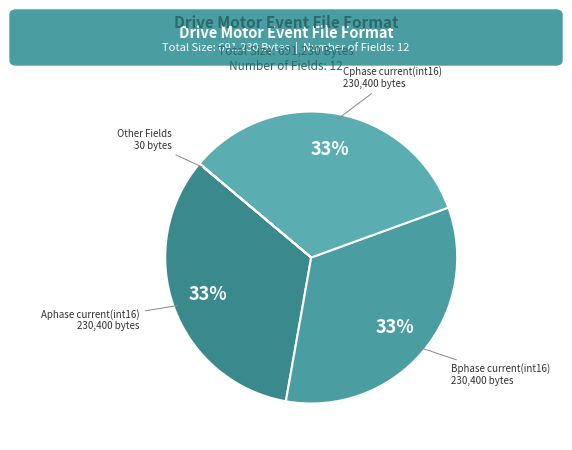

Which slice is the largest?

Aphase current(int16)